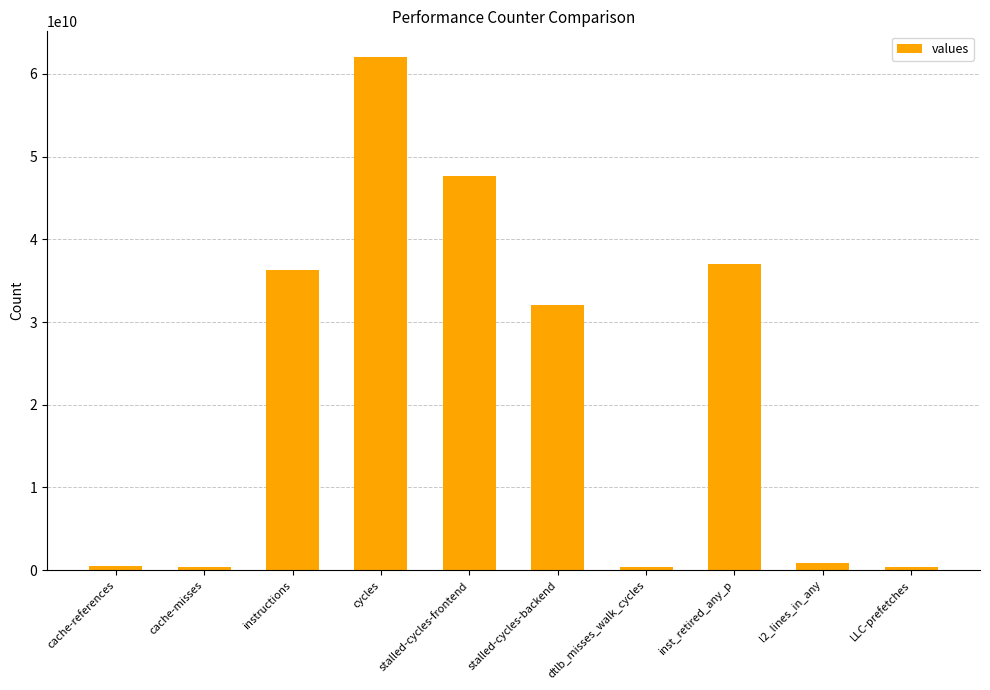

Approximately how many times larger is the value at inst_retired_any_p compared to stalled-cycles-frontend?

0.8